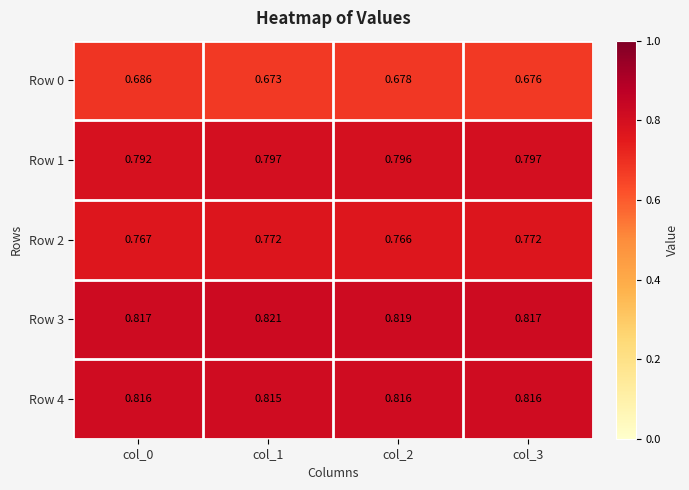

Is the value of Row 1 at col_2 greater than the value of Row 3 at col_1?

No